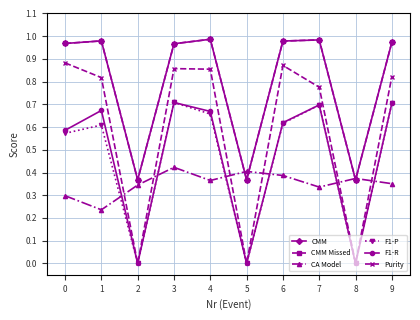

Count the Purity values in the range 0 to 1.

10